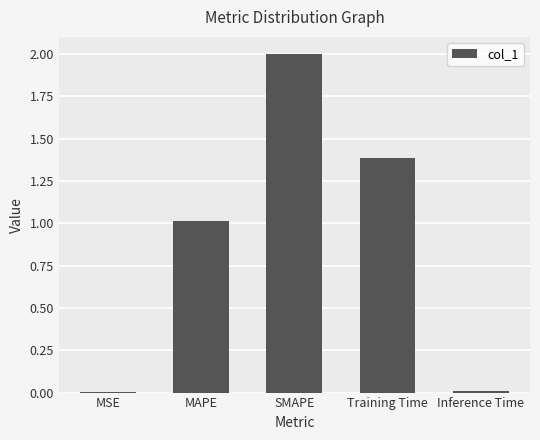

Approximately how many times larger is the value at MAPE compared to SMAPE?

0.5